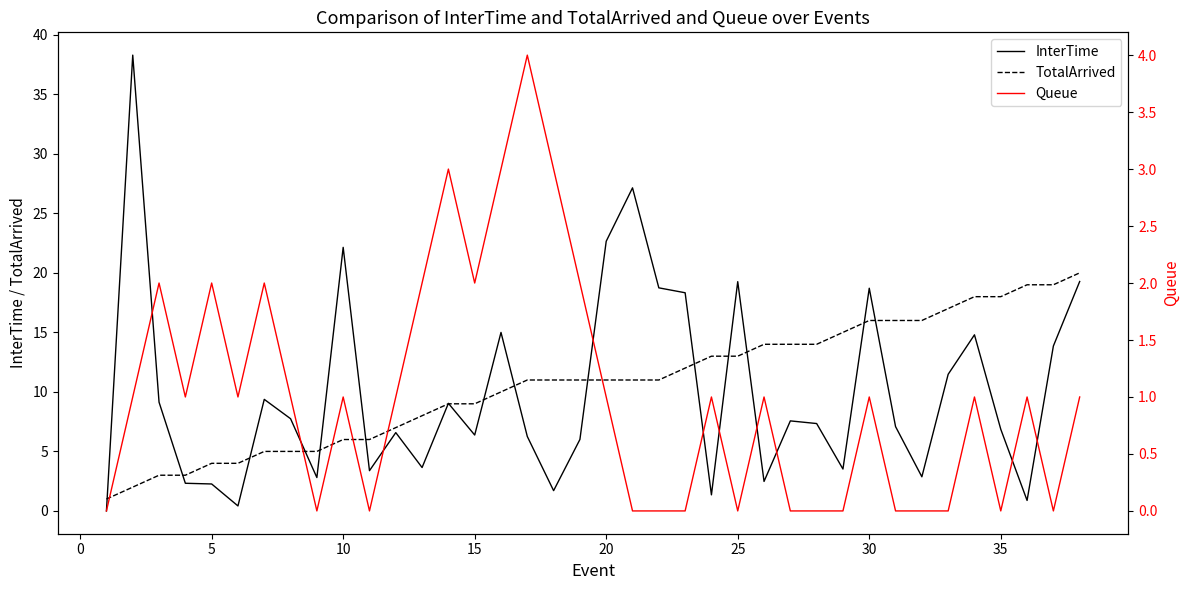

How many values in the TotalArrived series exceed 11?

16